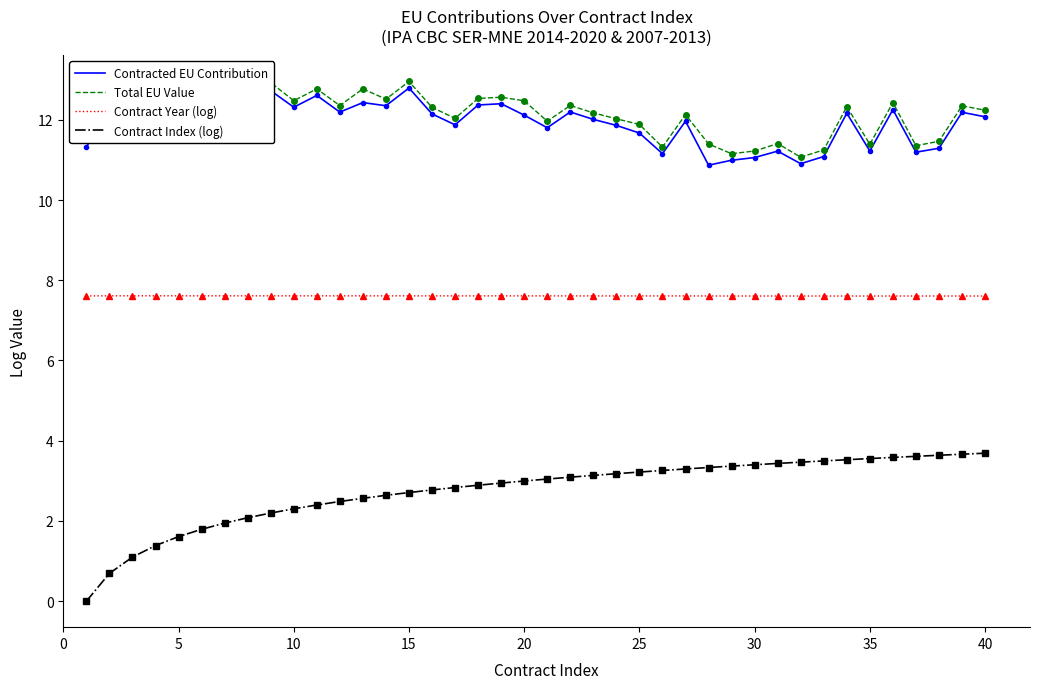

True or false: Contract Index (log) and Contracted EU Contribution cross at least once.

False